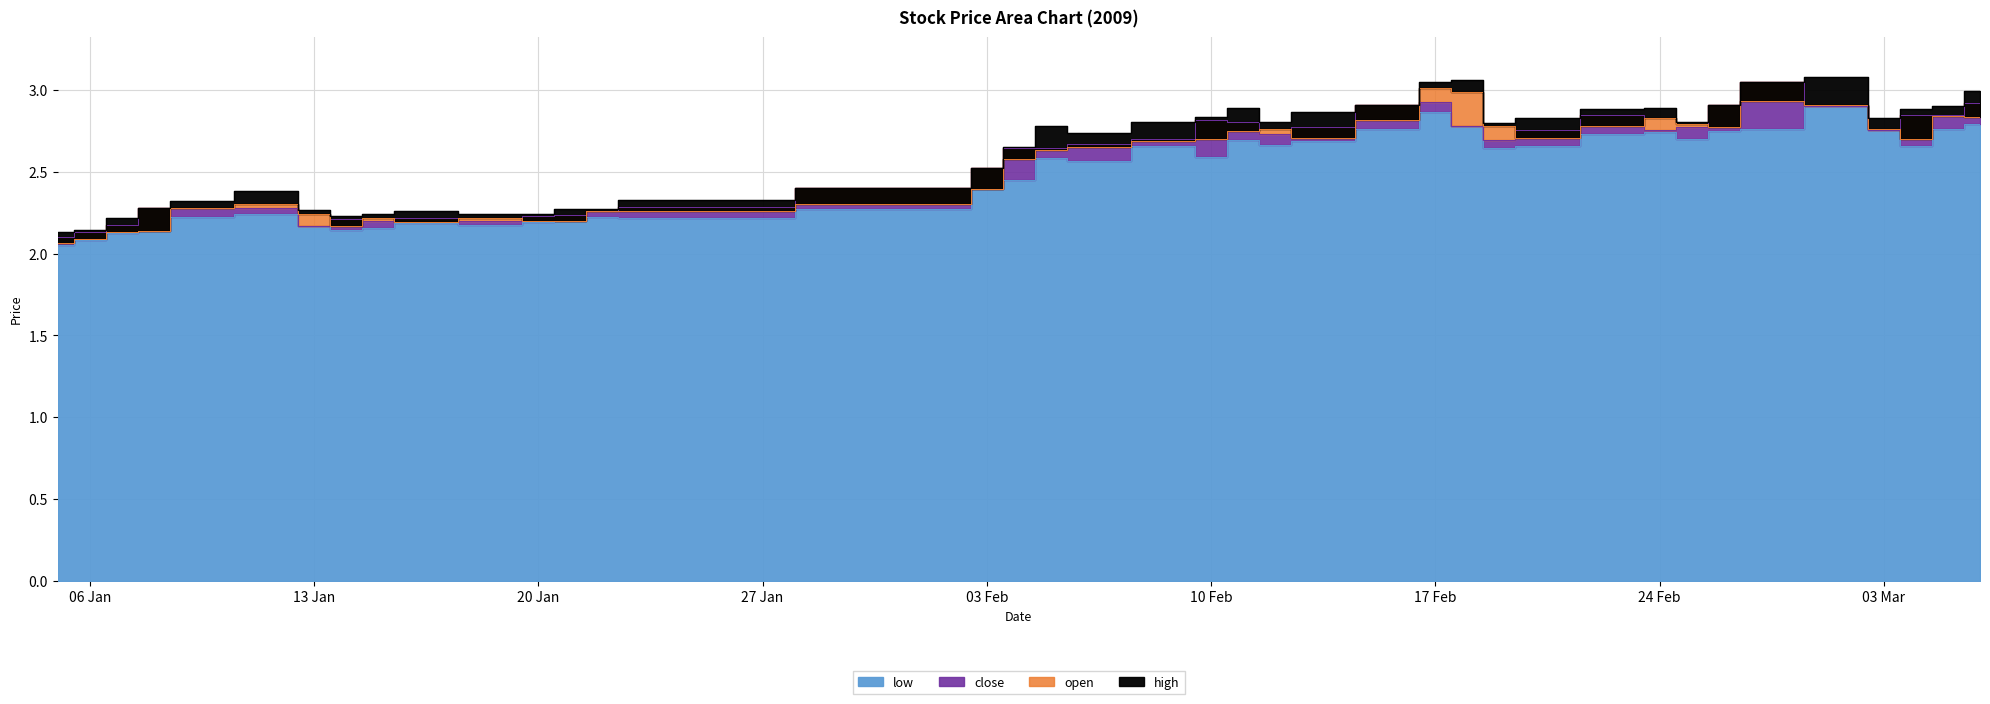

Count the number of data series in this chart.

4